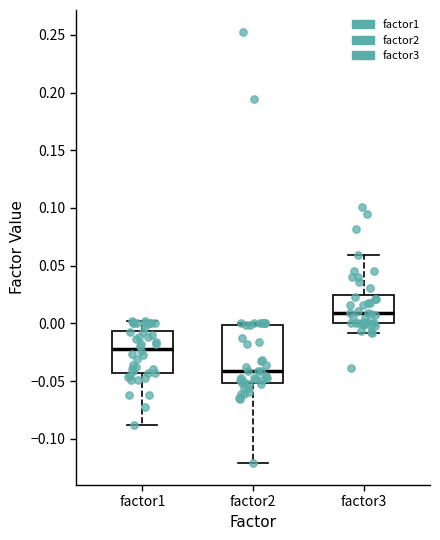

Reading left to right, read every box against the y-axis: the position of its median line, the range the box covers, and the ends of its whiskers. The values are not printed on the chart, so give them approximately, as read against the axis.

factor1: median -0.020, box -0.045 to -0.005, whiskers -0.090 to 0.000
factor2: median -0.040, box -0.050 to 0.000, whiskers -0.120 to 0.000
factor3: median 0.010, box 0.000 to 0.025, whiskers -0.010 to 0.060